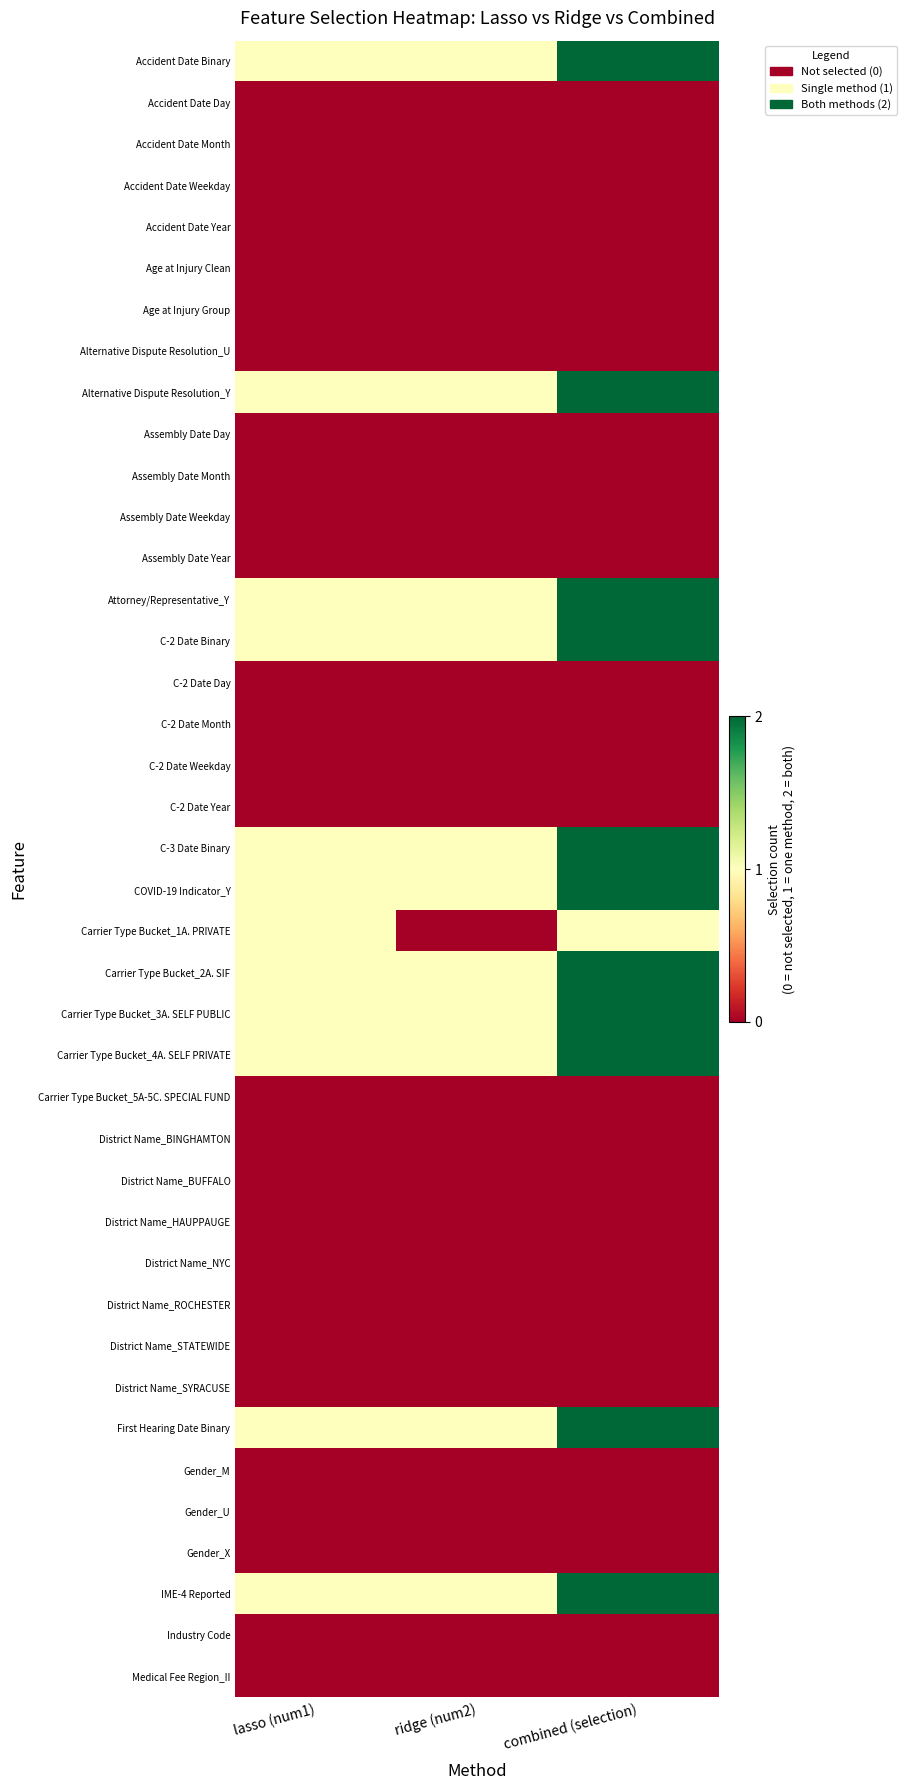

Reading right to left, transcribe all the data shown in this chart.

Accident Date Binary: combined (selection)=2	ridge (num2)=1	lasso (num1)=1
Accident Date Day: combined (selection)=0	ridge (num2)=0	lasso (num1)=0
Accident Date Month: combined (selection)=0	ridge (num2)=0	lasso (num1)=0
Accident Date Weekday: combined (selection)=0	ridge (num2)=0	lasso (num1)=0
Accident Date Year: combined (selection)=0	ridge (num2)=0	lasso (num1)=0
Age at Injury Clean: combined (selection)=0	ridge (num2)=0	lasso (num1)=0
Age at Injury Group: combined (selection)=0	ridge (num2)=0	lasso (num1)=0
Alternative Dispute Resolution_U: combined (selection)=0	ridge (num2)=0	lasso (num1)=0
Alternative Dispute Resolution_Y: combined (selection)=2	ridge (num2)=1	lasso (num1)=1
Assembly Date Day: combined (selection)=0	ridge (num2)=0	lasso (num1)=0
Assembly Date Month: combined (selection)=0	ridge (num2)=0	lasso (num1)=0
Assembly Date Weekday: combined (selection)=0	ridge (num2)=0	lasso (num1)=0
Assembly Date Year: combined (selection)=0	ridge (num2)=0	lasso (num1)=0
Attorney/Representative_Y: combined (selection)=2	ridge (num2)=1	lasso (num1)=1
C-2 Date Binary: combined (selection)=2	ridge (num2)=1	lasso (num1)=1
C-2 Date Day: combined (selection)=0	ridge (num2)=0	lasso (num1)=0
C-2 Date Month: combined (selection)=0	ridge (num2)=0	lasso (num1)=0
C-2 Date Weekday: combined (selection)=0	ridge (num2)=0	lasso (num1)=0
C-2 Date Year: combined (selection)=0	ridge (num2)=0	lasso (num1)=0
C-3 Date Binary: combined (selection)=2	ridge (num2)=1	lasso (num1)=1
COVID-19 Indicator_Y: combined (selection)=2	ridge (num2)=1	lasso (num1)=1
Carrier Type Bucket_1A. PRIVATE: combined (selection)=1	ridge (num2)=0	lasso (num1)=1
Carrier Type Bucket_2A. SIF: combined (selection)=2	ridge (num2)=1	lasso (num1)=1
Carrier Type Bucket_3A. SELF PUBLIC: combined (selection)=2	ridge (num2)=1	lasso (num1)=1
Carrier Type Bucket_4A. SELF PRIVATE: combined (selection)=2	ridge (num2)=1	lasso (num1)=1
Carrier Type Bucket_5A-5C. SPECIAL FUND: combined (selection)=0	ridge (num2)=0	lasso (num1)=0
District Name_BINGHAMTON: combined (selection)=0	ridge (num2)=0	lasso (num1)=0
District Name_BUFFALO: combined (selection)=0	ridge (num2)=0	lasso (num1)=0
District Name_HAUPPAUGE: combined (selection)=0	ridge (num2)=0	lasso (num1)=0
District Name_NYC: combined (selection)=0	ridge (num2)=0	lasso (num1)=0
District Name_ROCHESTER: combined (selection)=0	ridge (num2)=0	lasso (num1)=0
District Name_STATEWIDE: combined (selection)=0	ridge (num2)=0	lasso (num1)=0
District Name_SYRACUSE: combined (selection)=0	ridge (num2)=0	lasso (num1)=0
First Hearing Date Binary: combined (selection)=2	ridge (num2)=1	lasso (num1)=1
Gender_M: combined (selection)=0	ridge (num2)=0	lasso (num1)=0
Gender_U: combined (selection)=0	ridge (num2)=0	lasso (num1)=0
Gender_X: combined (selection)=0	ridge (num2)=0	lasso (num1)=0
IME-4 Reported: combined (selection)=2	ridge (num2)=1	lasso (num1)=1
Industry Code: combined (selection)=0	ridge (num2)=0	lasso (num1)=0
Medical Fee Region_II: combined (selection)=0	ridge (num2)=0	lasso (num1)=0